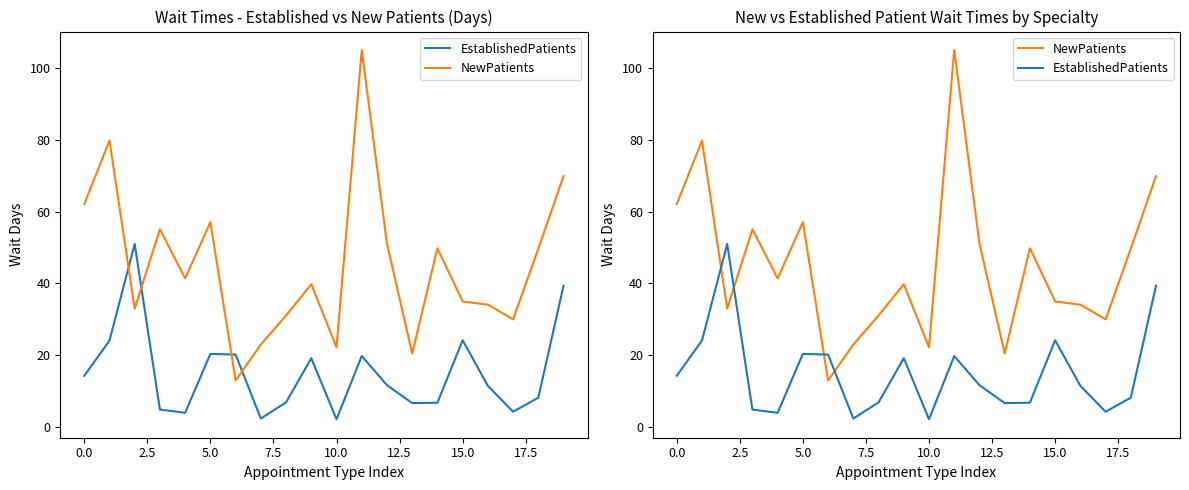

How many values in the NewPatients series are below 41?

10